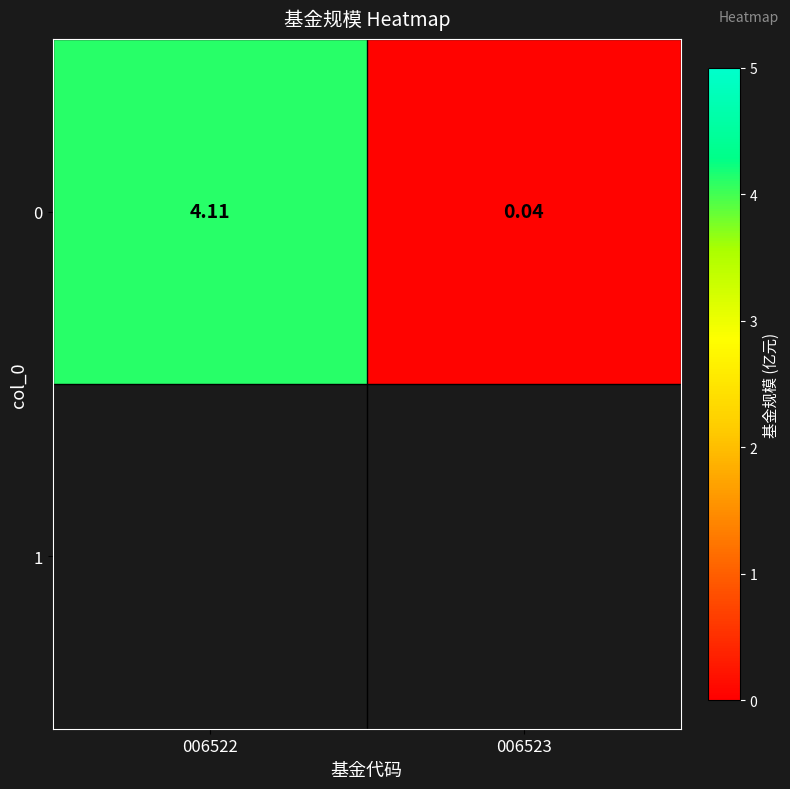

What is the change in value from 006522 to 006523?

-4.1